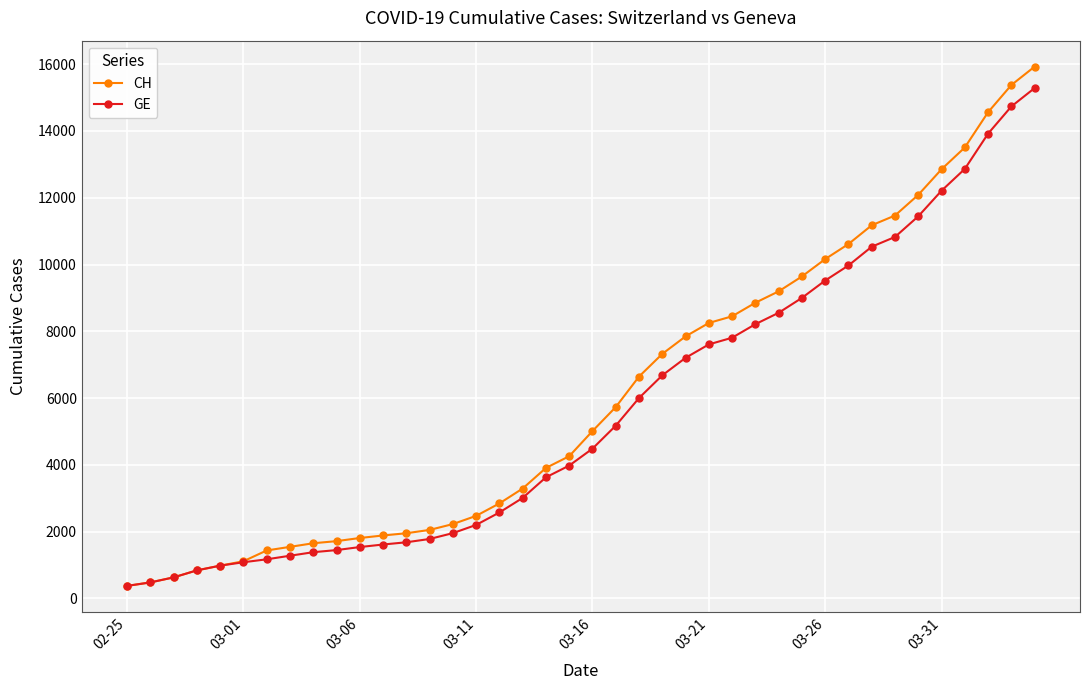

What is the difference between the maximum and minimum values in the CH series?

15551